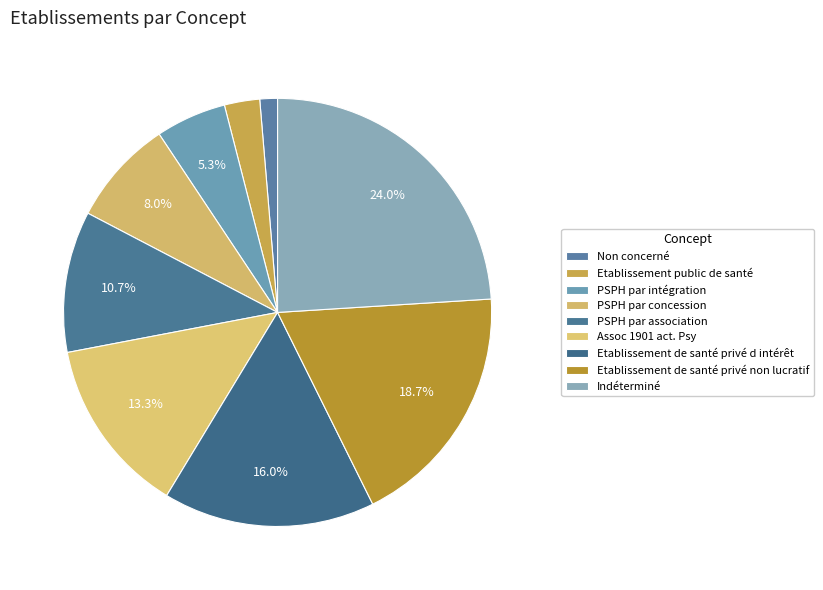

How many segments does this pie chart have?

9